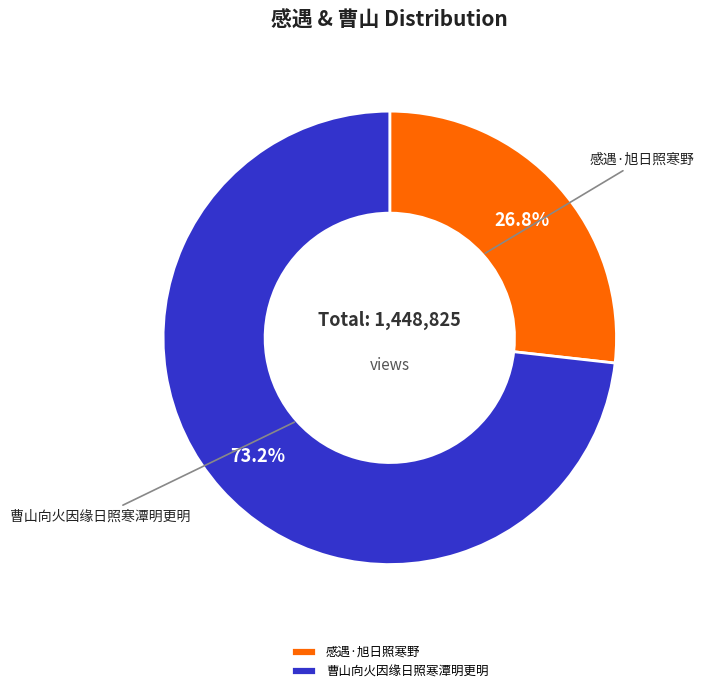

Rank the categories by value from lowest to highest.

感遇·旭日照寒野, 曹山向火因缘日照寒潭明更明